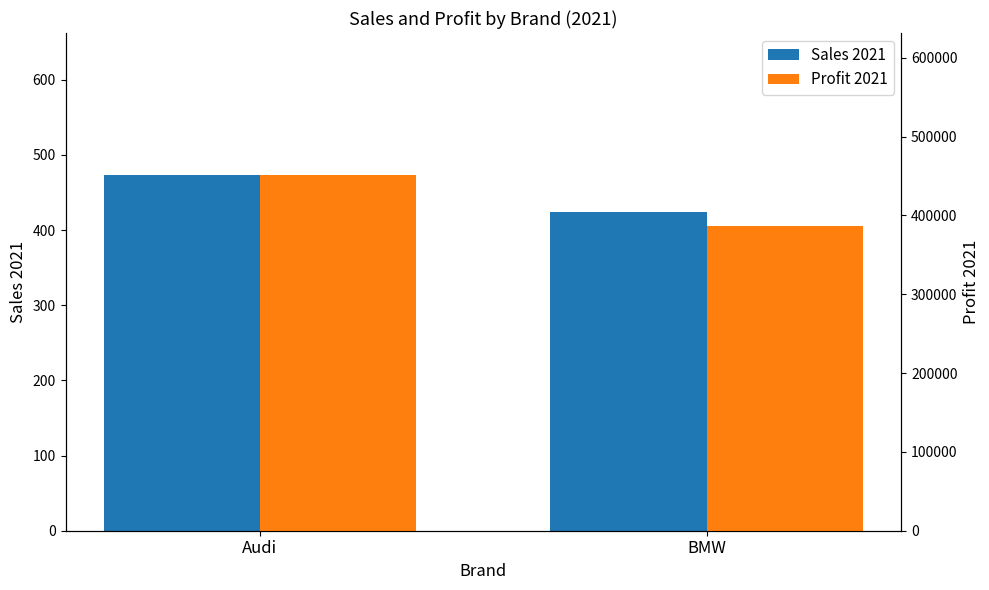

Count the Profit 2021 values in the range 386163 to 450988.

2